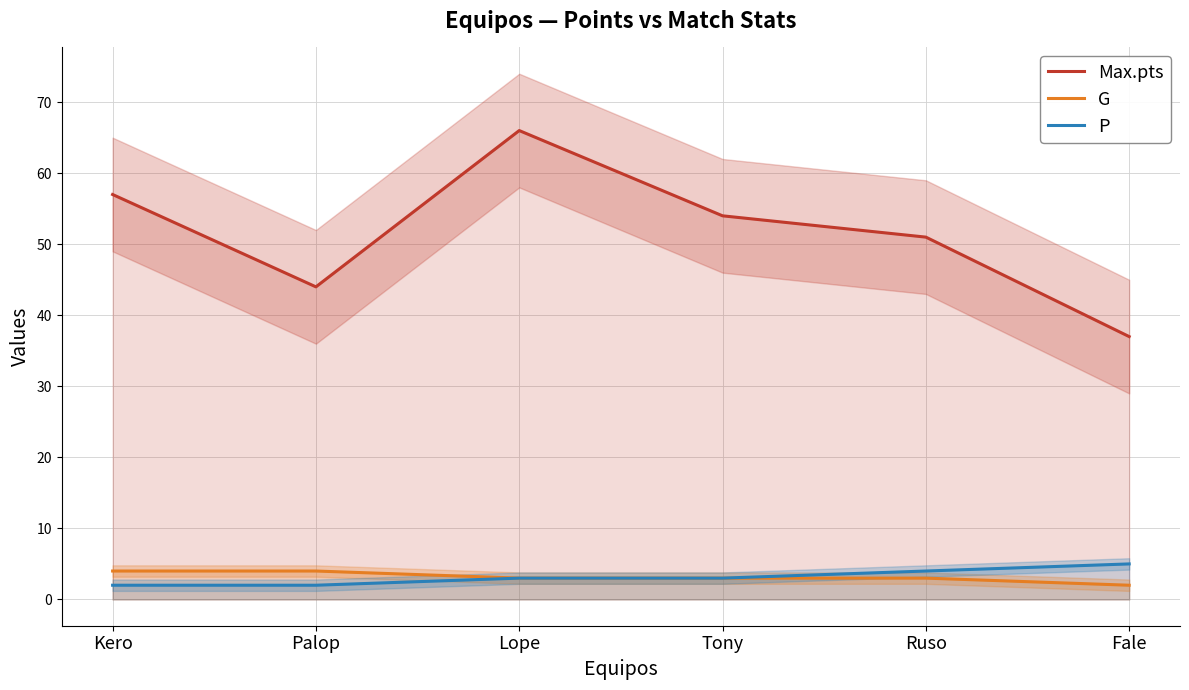

Read the P value at Tony.

3